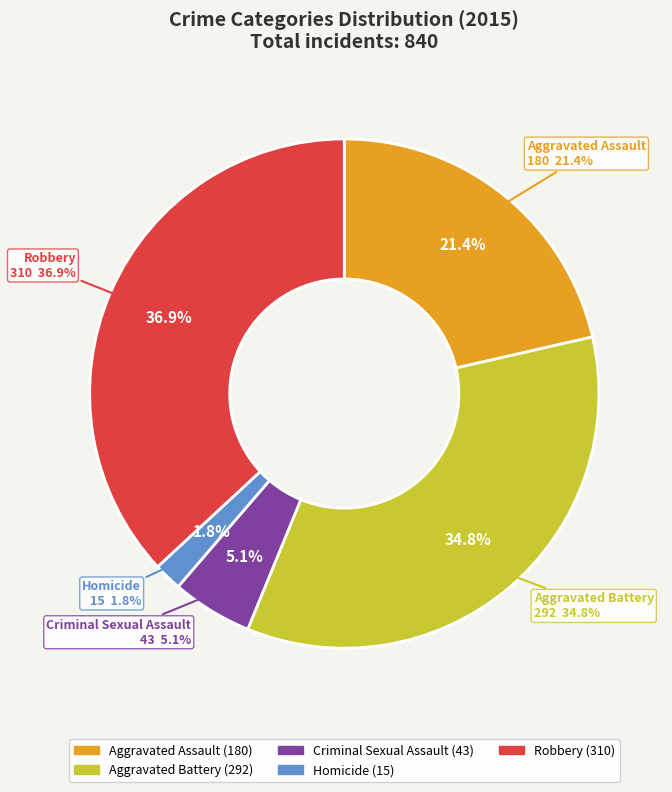

Which slice is the largest?

Robbery